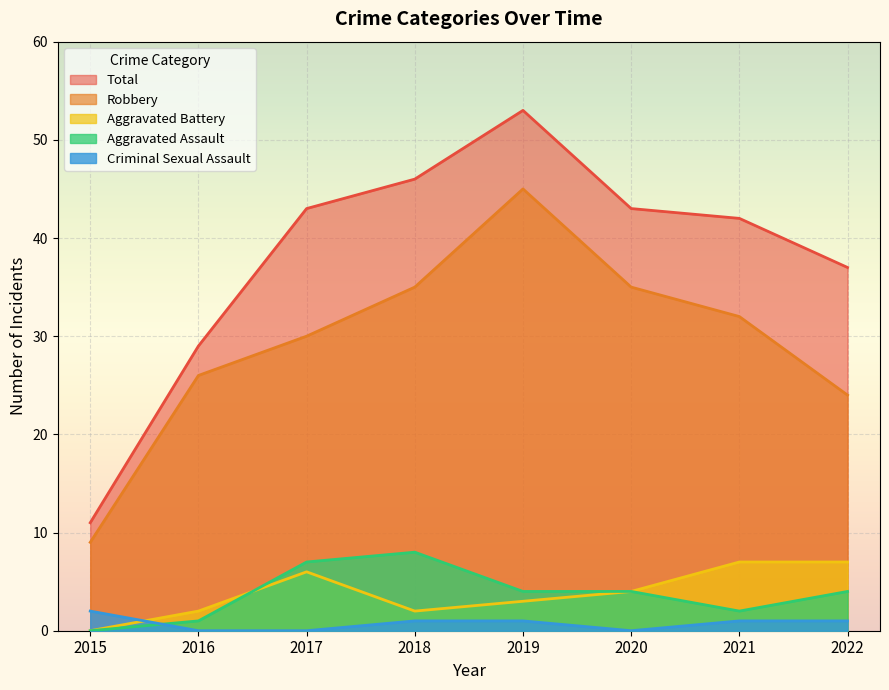

At which label does Aggravated Battery first exceed 4?

2017